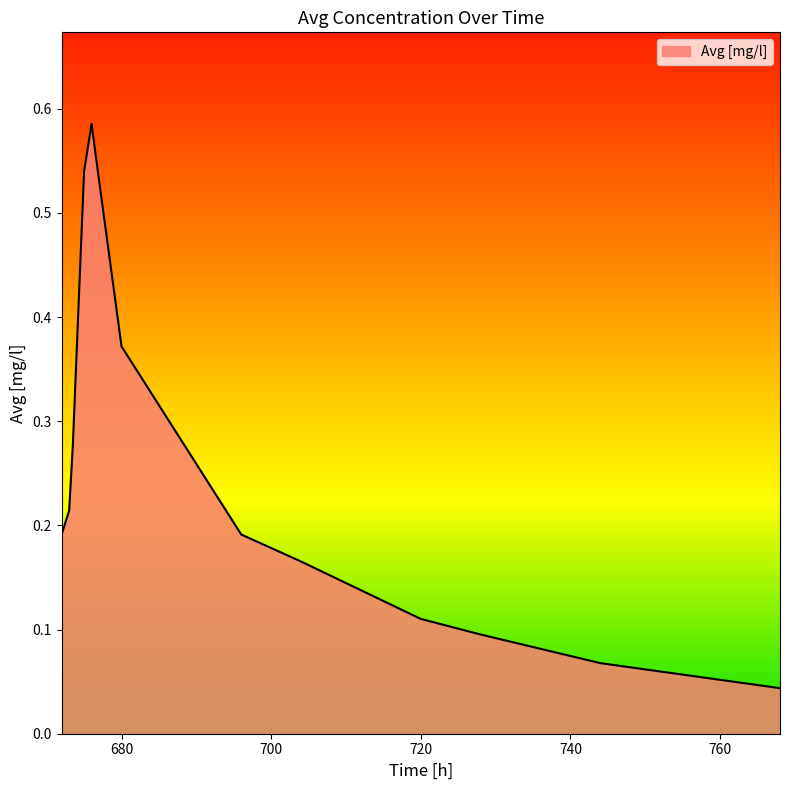

What is the maximum value shown in the chart?

0.6